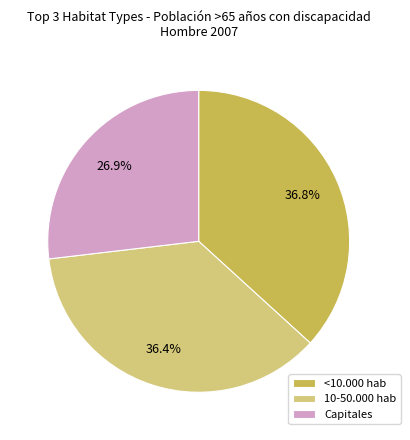

True or false: 10-50.000 hab accounts for 41% of the total.

False